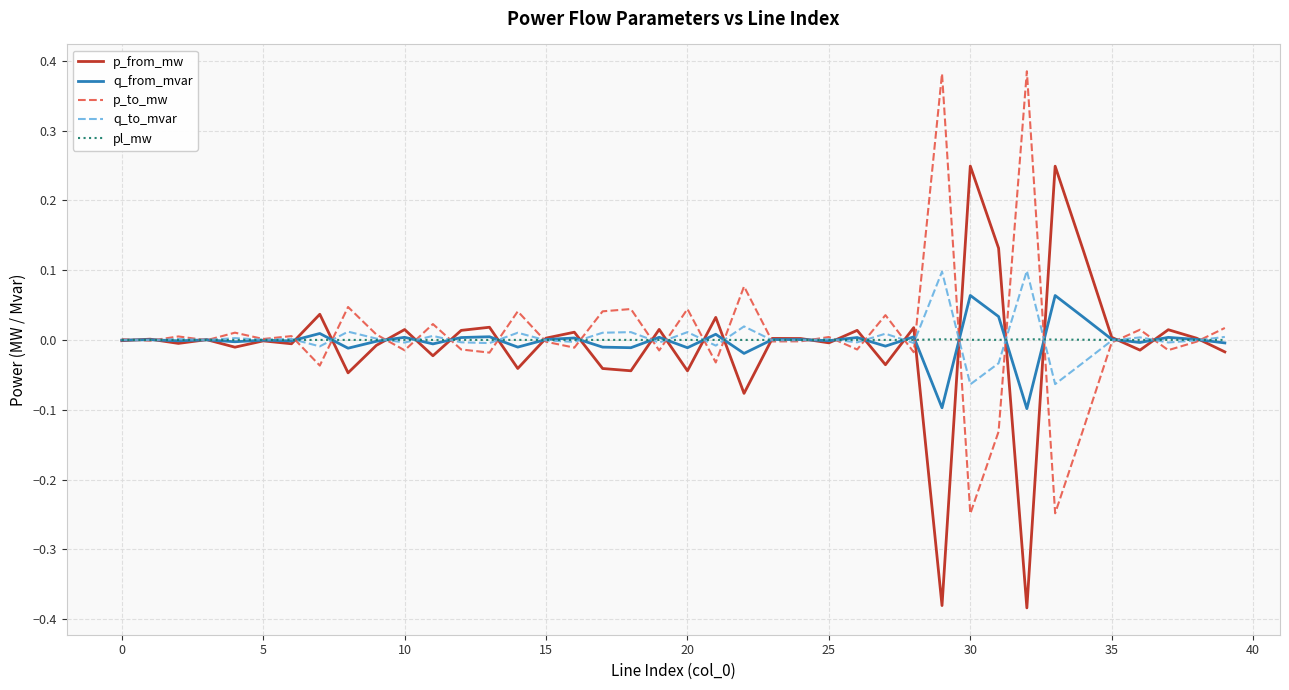

Rank the series by their maximum value, from lowest to highest.

pl_mw, q_from_mvar, q_to_mvar, p_from_mw, p_to_mw